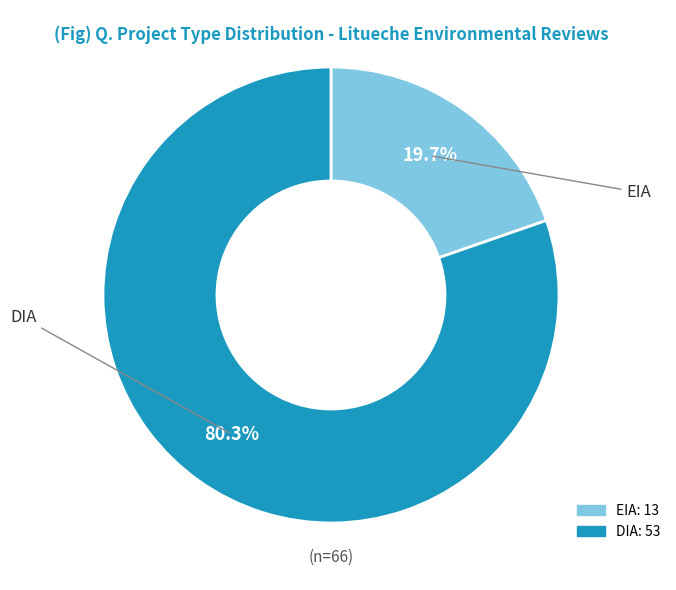

Is EIA the majority of the pie?

No